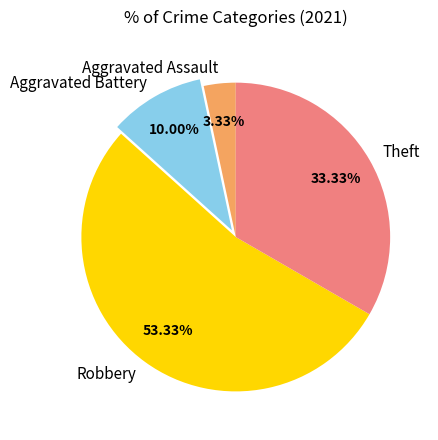

True or false: Robbery accounts for 66% of the total.

False